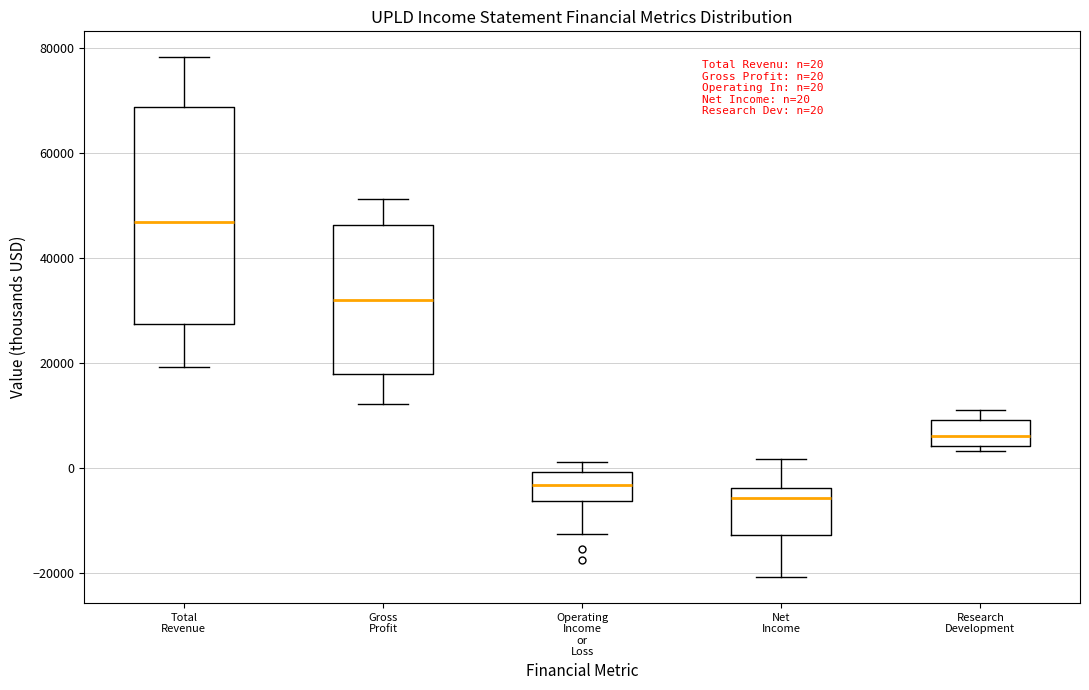

Comparing the boxes themselves (not the whiskers), which one is the tallest?

Total Revenue